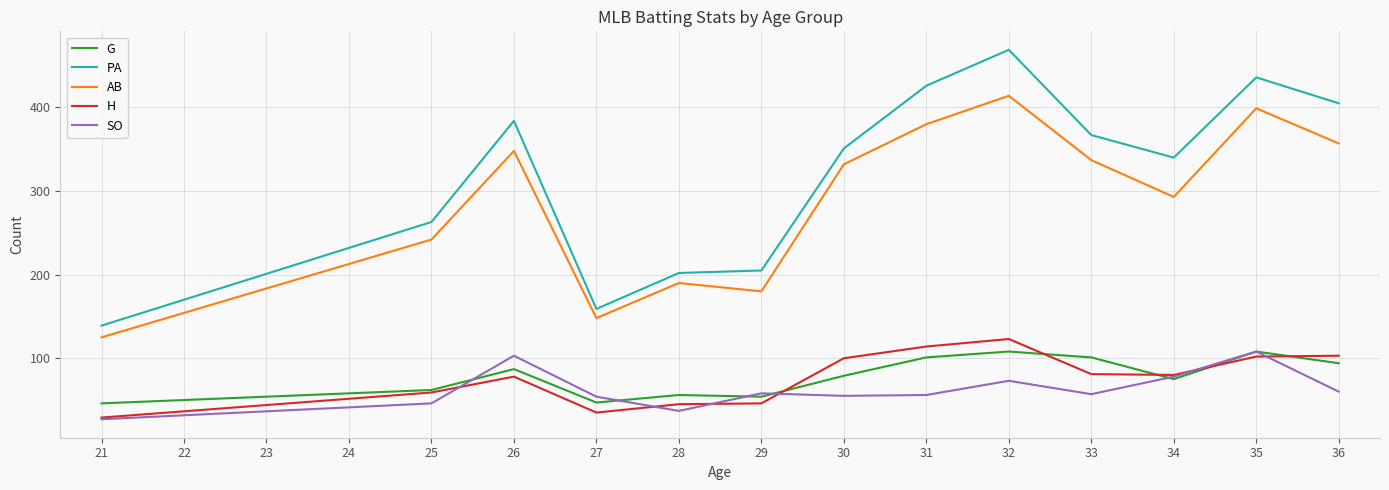

What is the highest value of the G series?

108